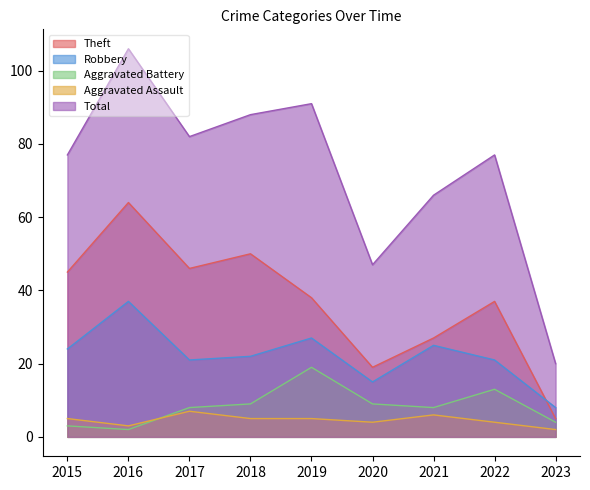

How many lines are shown in the chart?

5